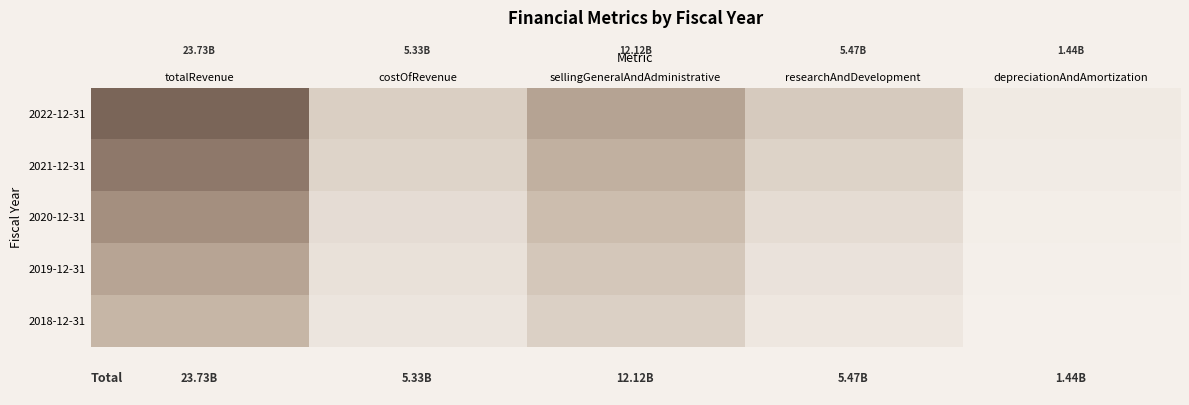

Which has a higher value, costOfRevenue or depreciationAndAmortization?

costOfRevenue